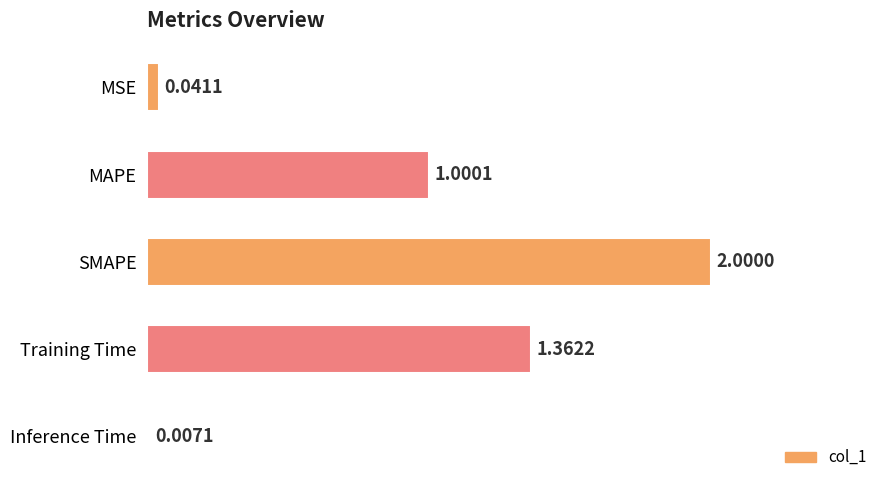

Where is the data nearest to the value 1?

MAPE